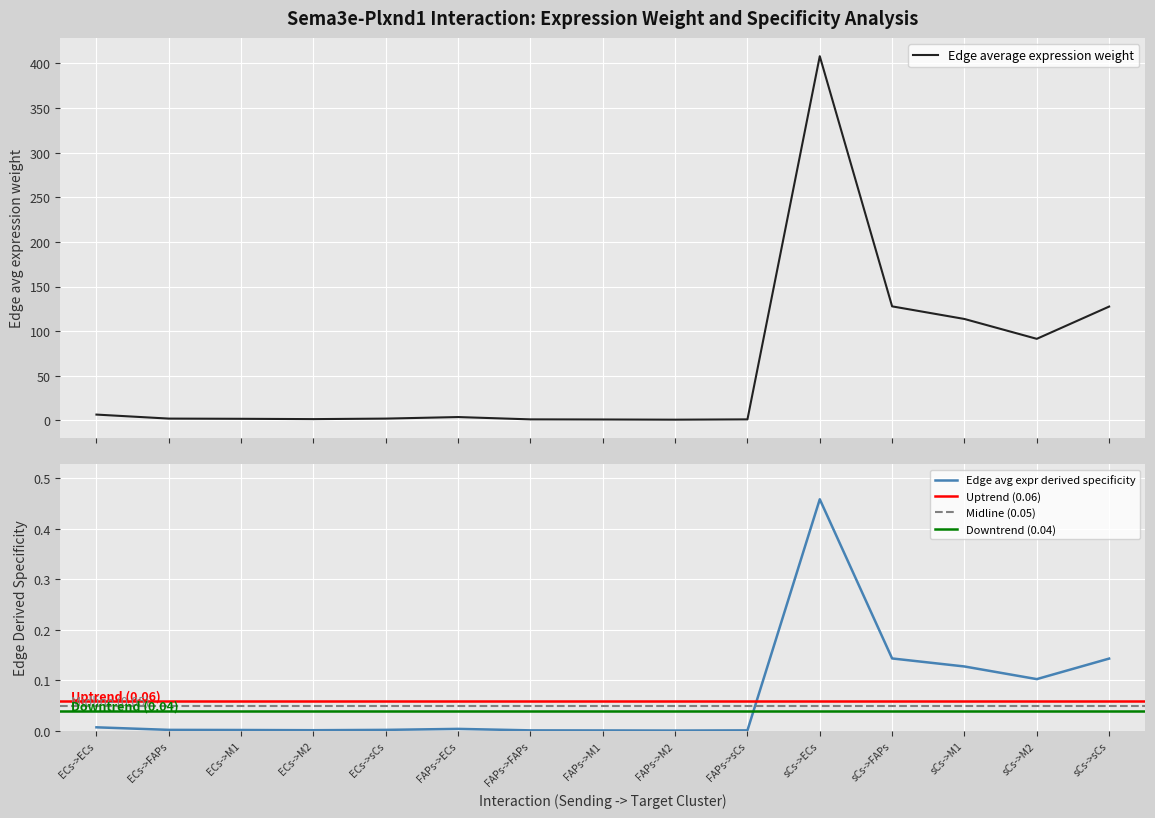

How many categories are shown in the chart?

15